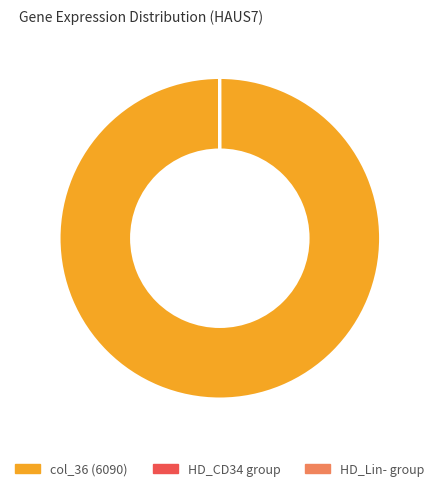

Which category accounts for the majority?

col_36 (6090)